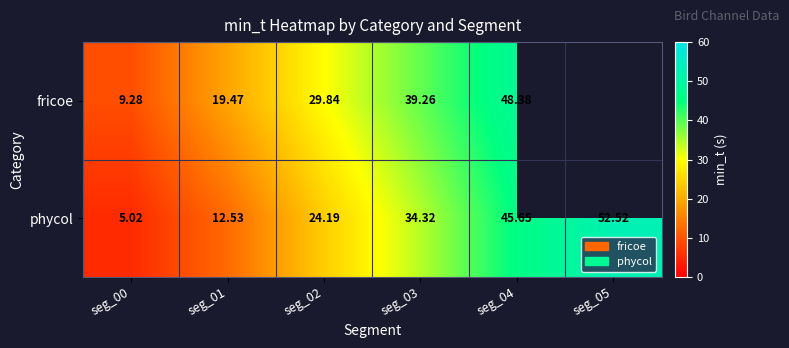

Rank the series at seg_02 from lowest to highest value.

phycol, fricoe